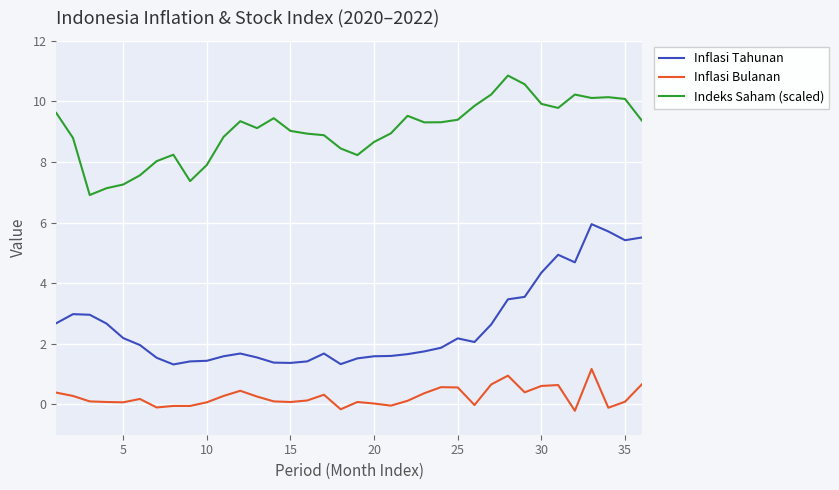

True or false: Inflasi Bulanan and Indeks Saham (scaled) intersect in this chart.

False